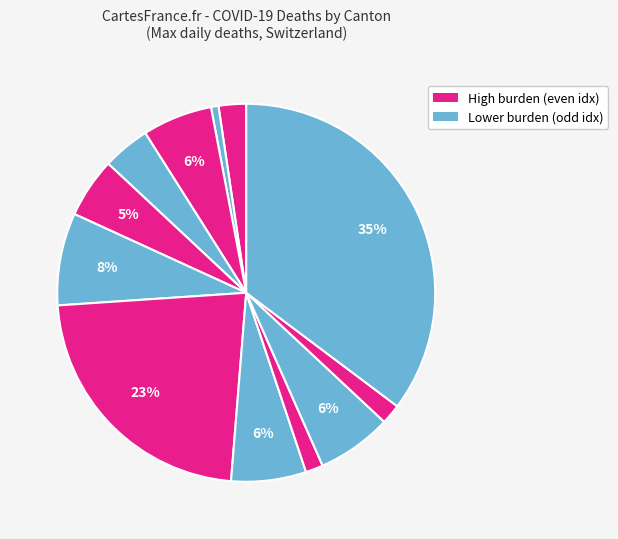

Rank the categories by value from highest to lowest.

AR, FR, TI, VS, AG, BE, BL, GR, LU, NE, SG, VD